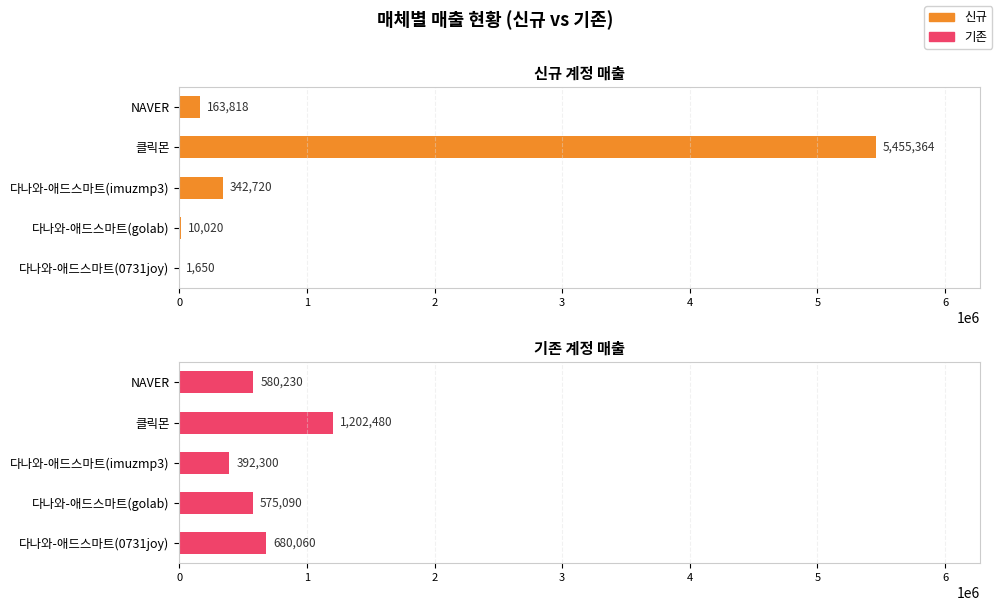

How many data points in 기존 are less than 580230?

2